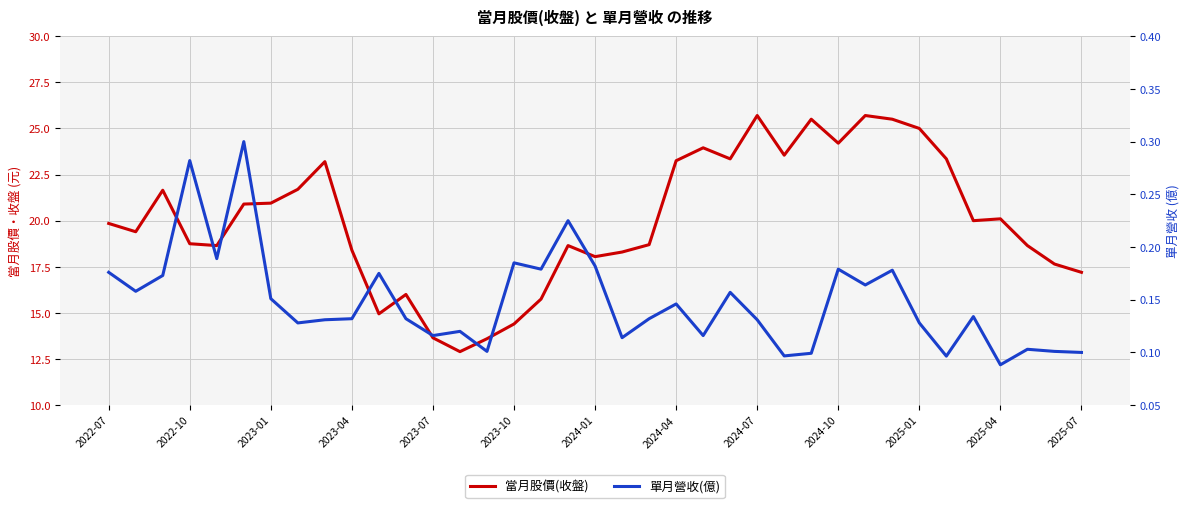

Which series changed the most between 2023-04 and 2024-07?

當月股價(收盤)